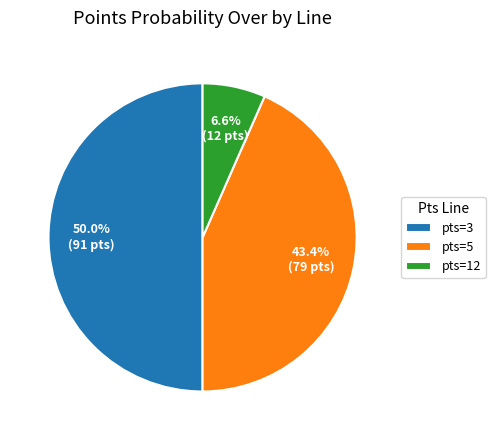

How many slices are in this pie chart?

3